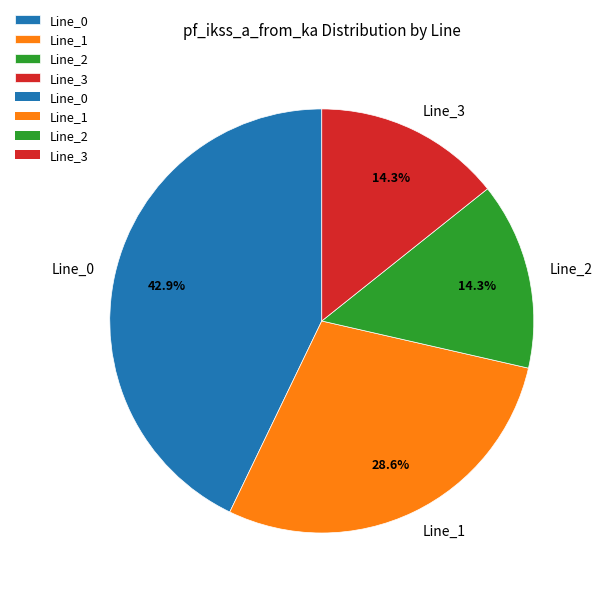

What percentage is the Line_3 slice, to the nearest percent?

14%